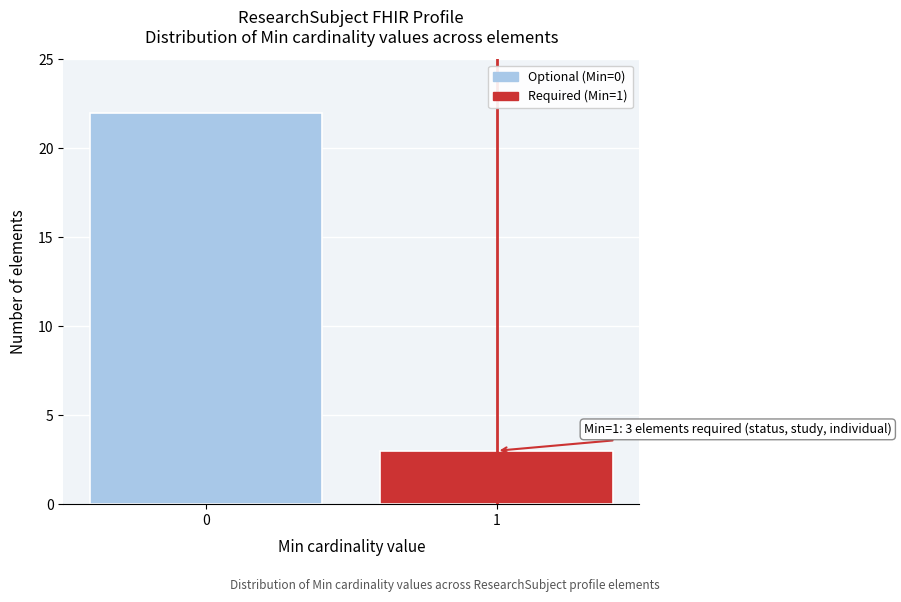

Reading right to left, extract all data points from this chart.

3	22